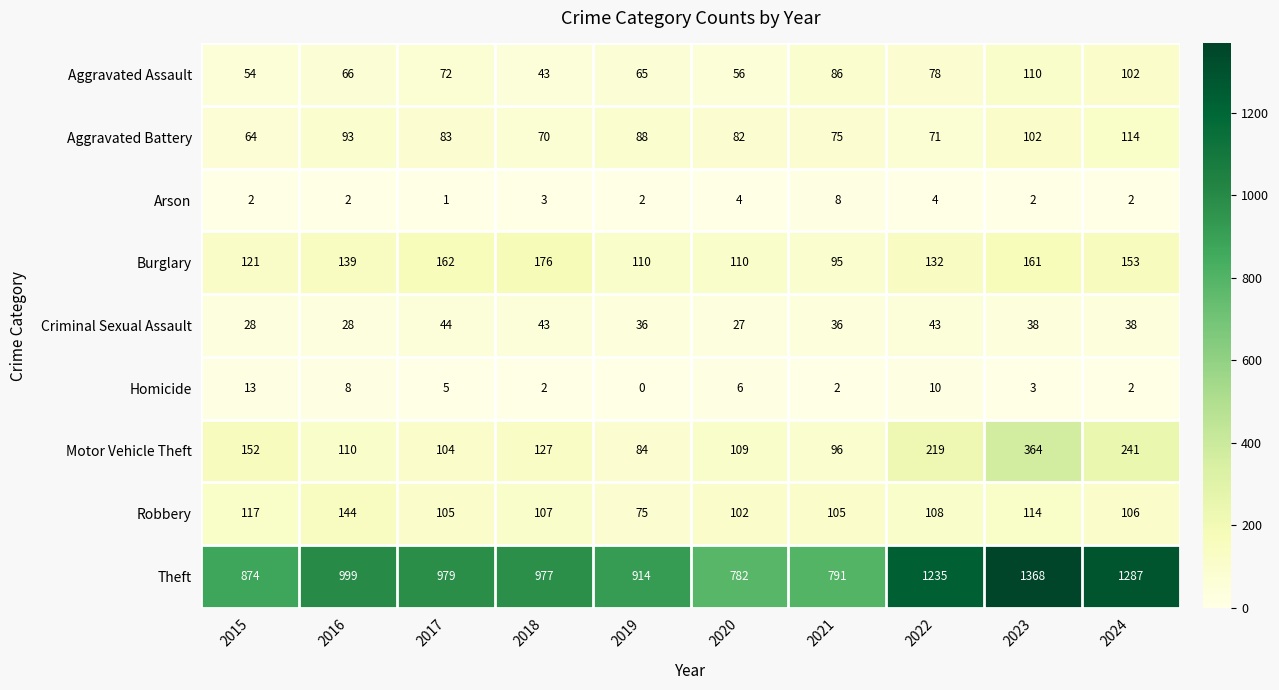

What is the spread (max minus min) of values at 2015?

872